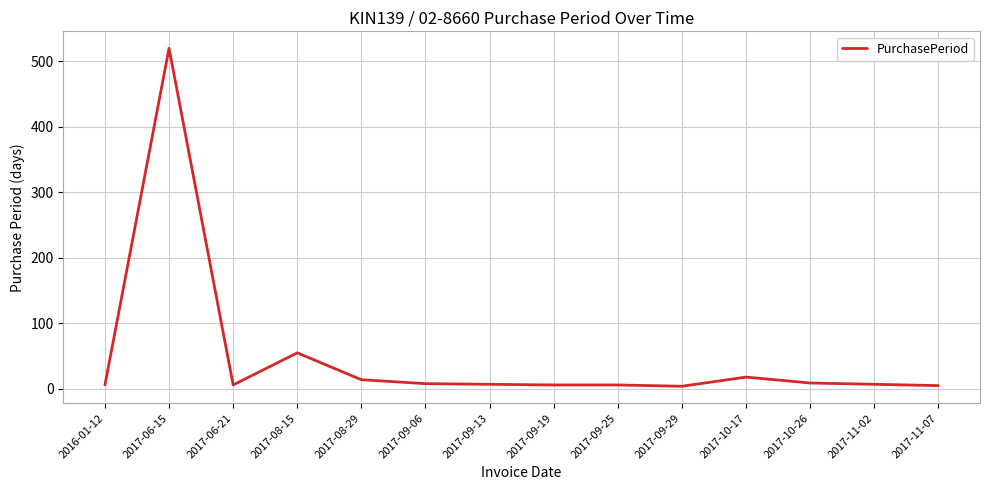

Where is the first local minimum?

2017-06-21